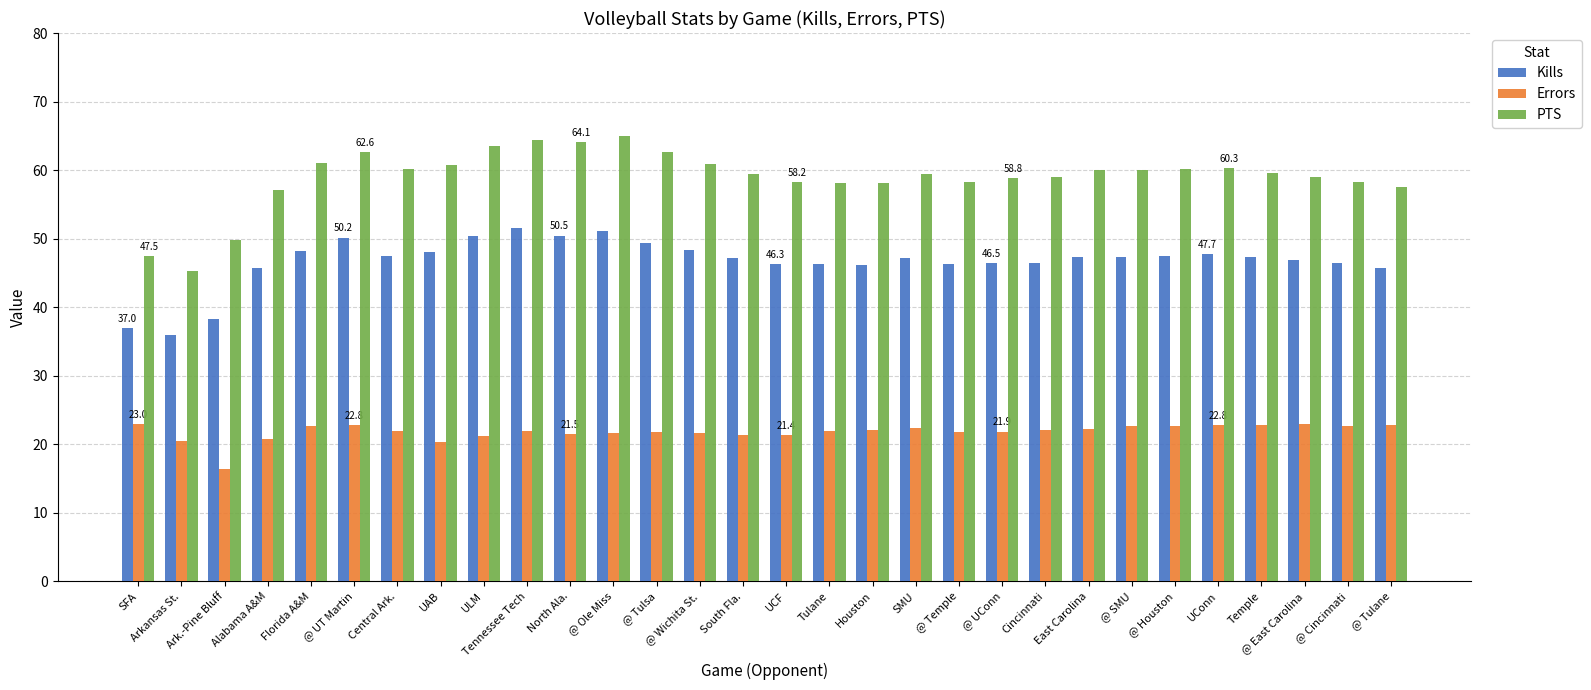

Which series has the largest total across all categories?

PTS